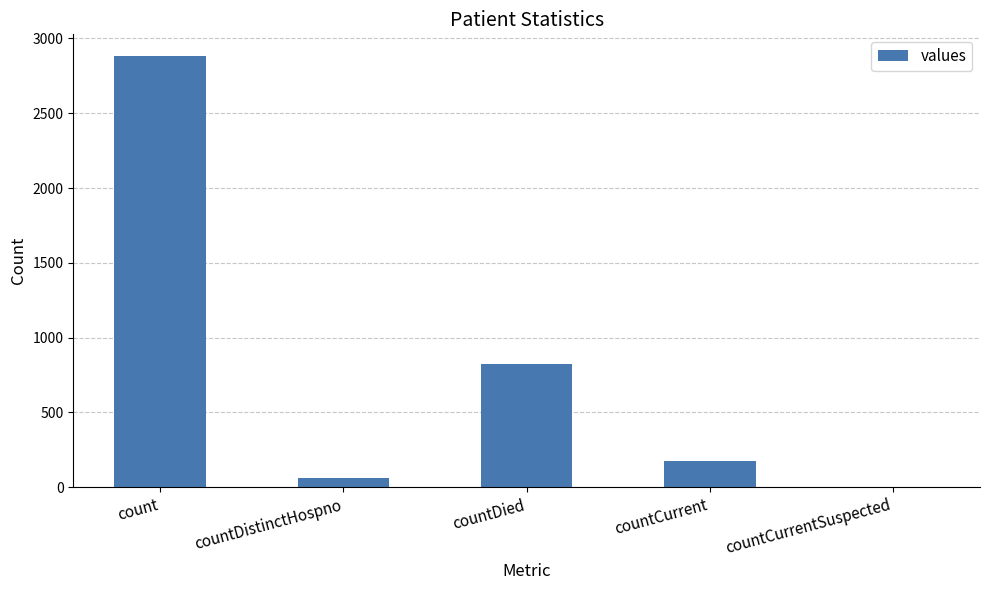

Does the chart contain stacked bars?

No